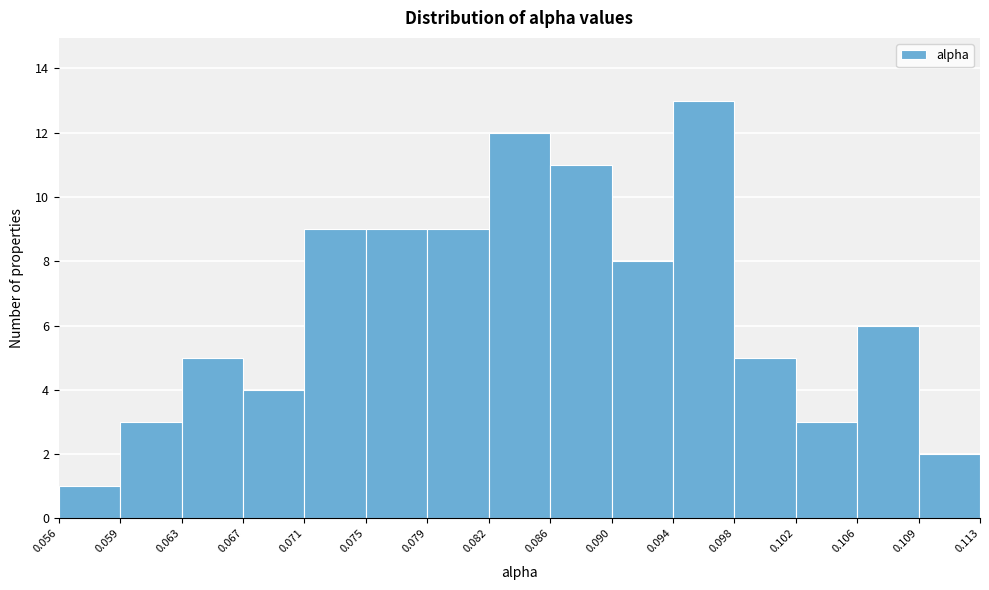

What is the height of the bar covering 0.071 to 0.075 on the x-axis? The values are not printed on the chart, so give them approximately, as read against the axis.

9